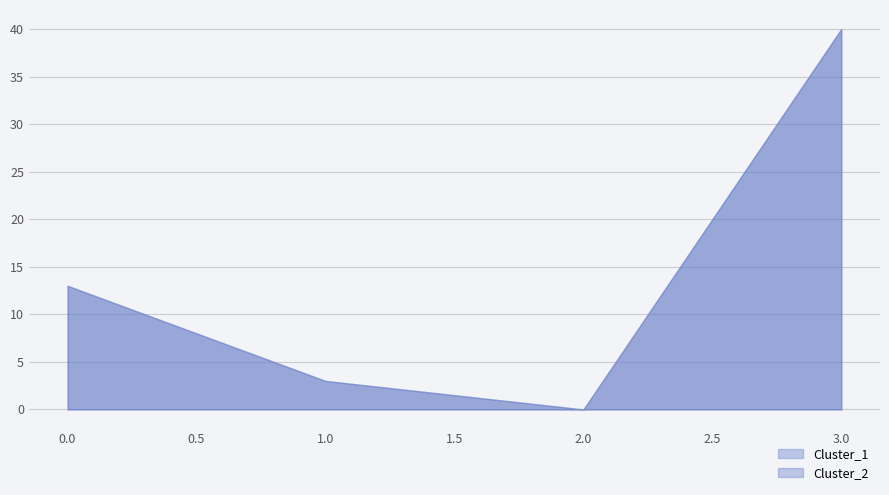

Reading left to right, what are all the values shown in this chart?

Cluster_1: 13	3	0	40
Cluster_2: 13	3	0	40